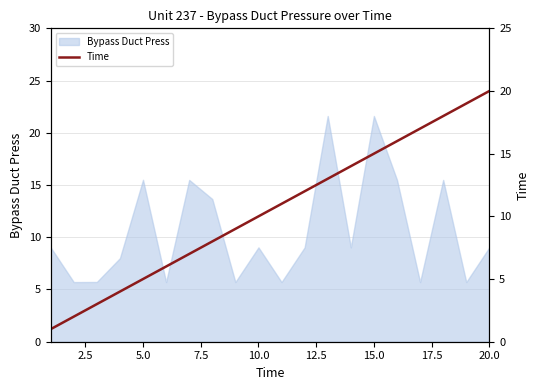

What is the maximum value for Bypass Duct Press?

21.6